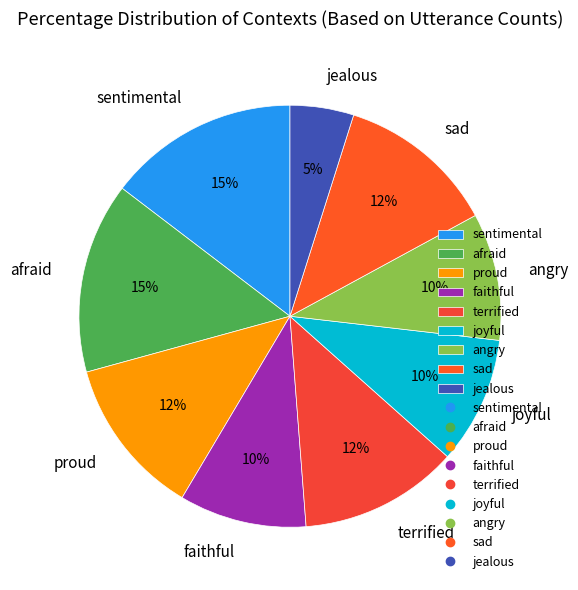

To the nearest percent, what portion does jealous represent?

5%